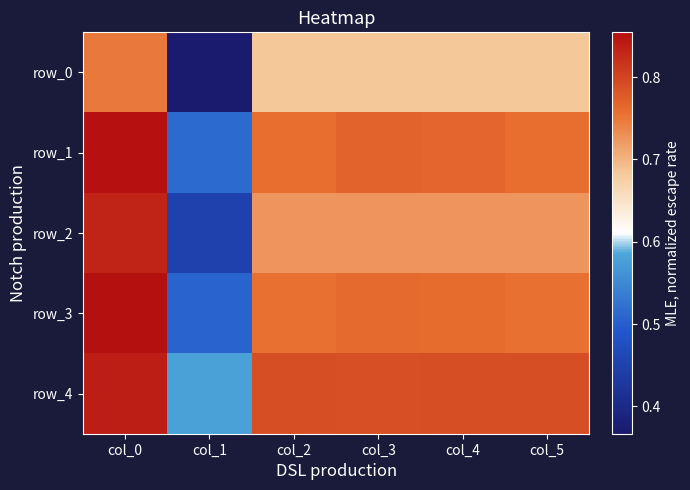

What is the approximate value of row_2 at col_4?

0.7